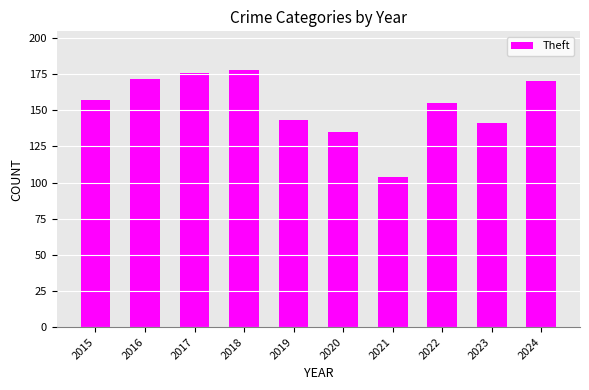

What is the sum of the values at 2020 and 2016?

307